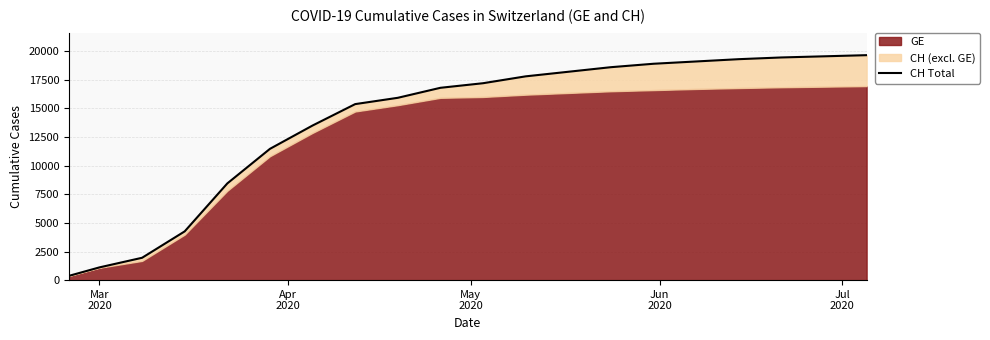

Which category has the lowest value across all series?

Mar
2020